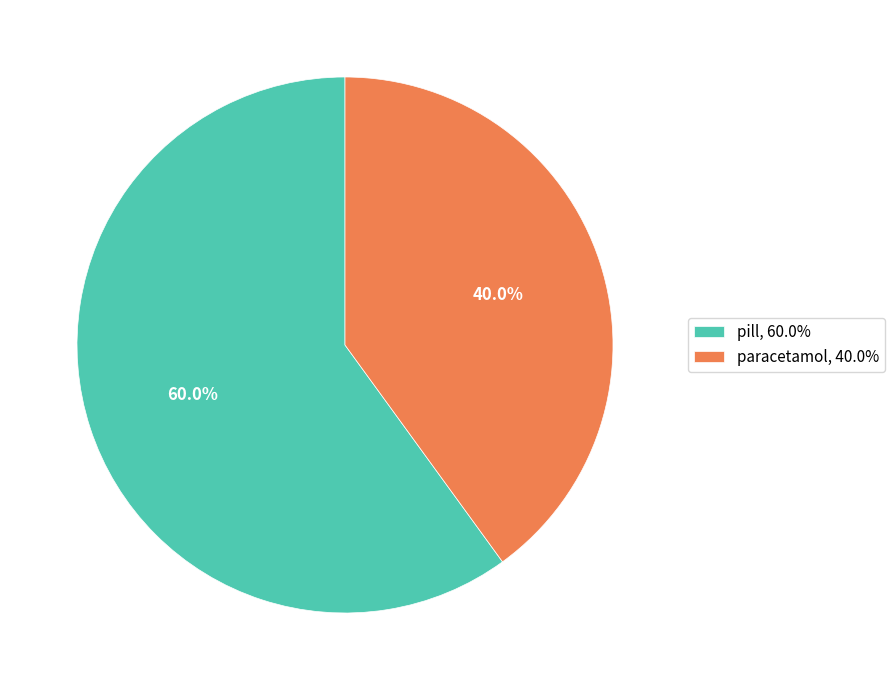

How many segments does this pie chart have?

2